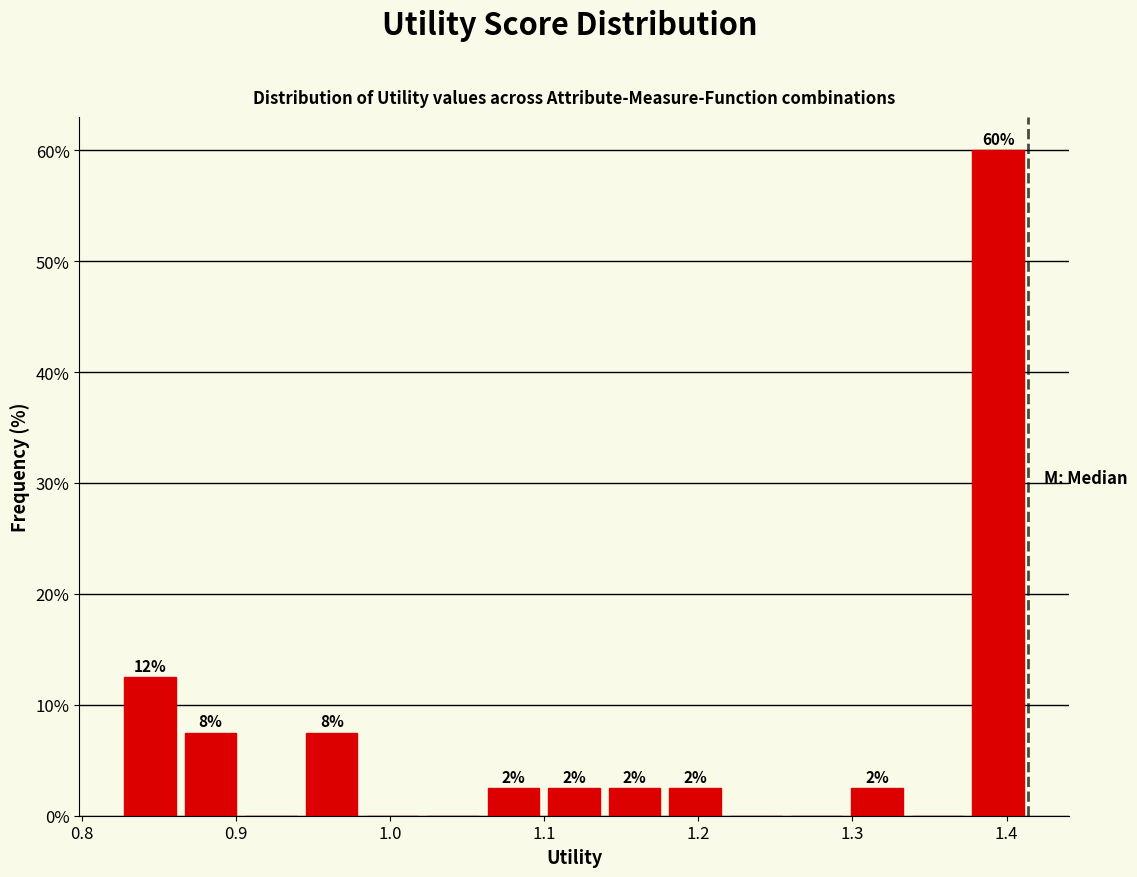

Read against the x-axis, roughly where is the centre of the tallest bar?

1.39